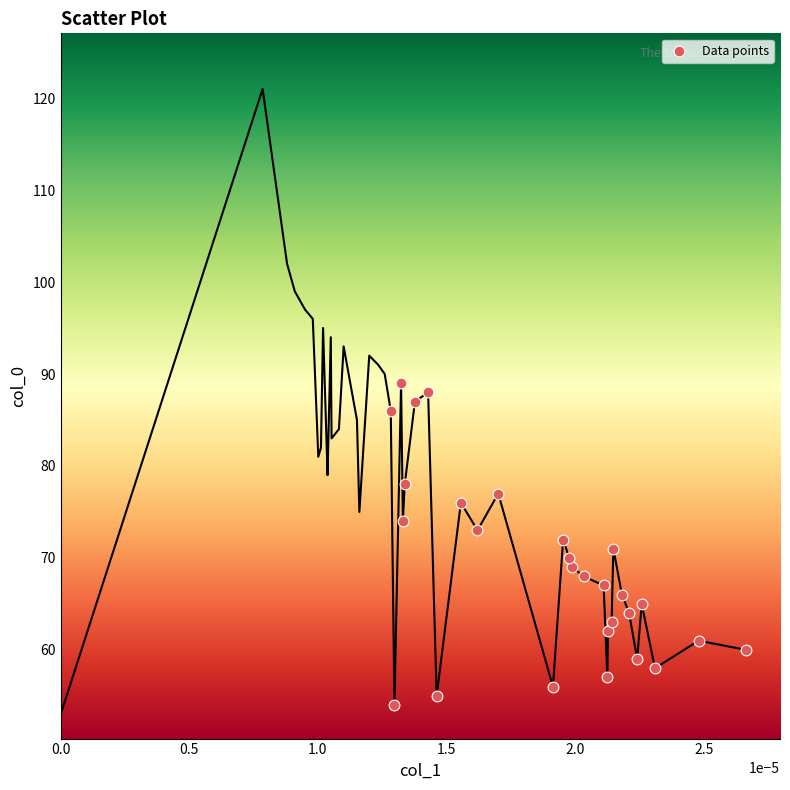

What is the range of Y values (max minus min)?

35